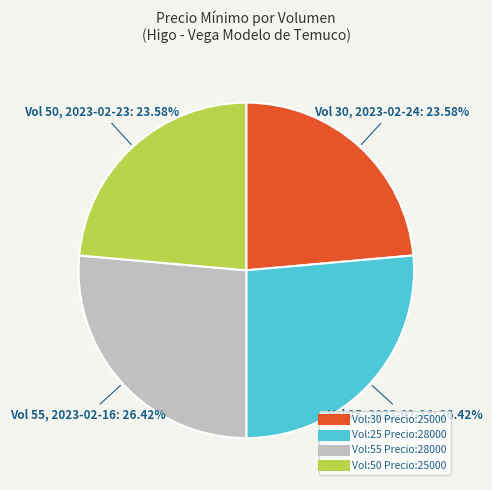

Count the number of slices in the pie.

4